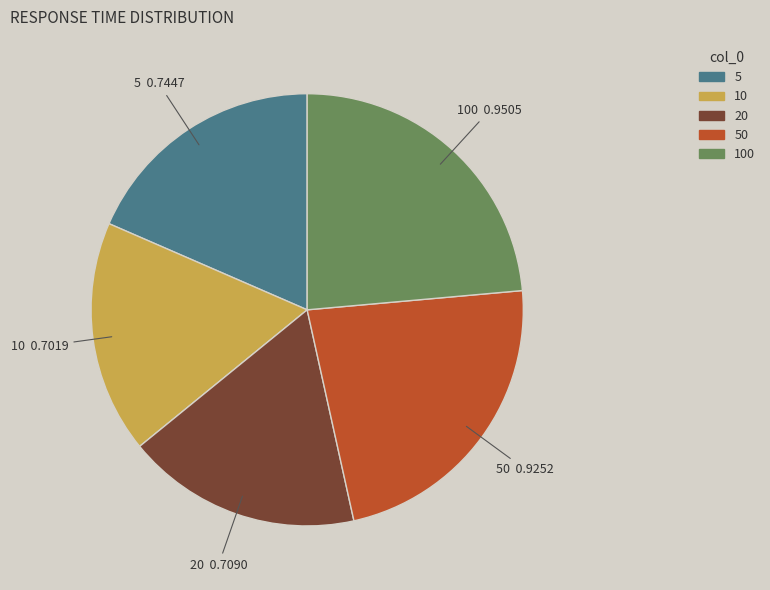

Is it true that 100 is 24% of the pie?

True